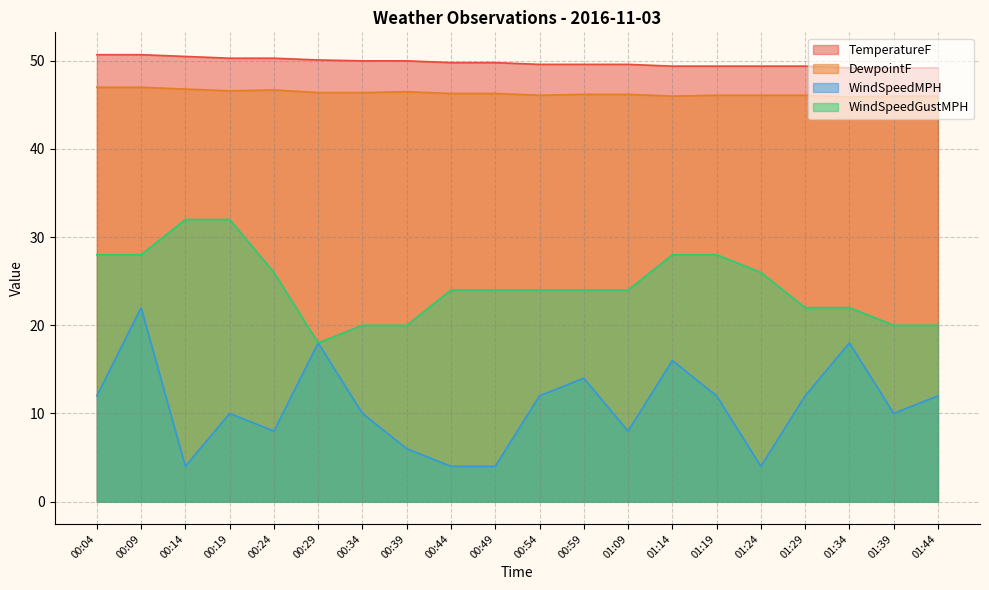

What position from the left is 00:34?

7